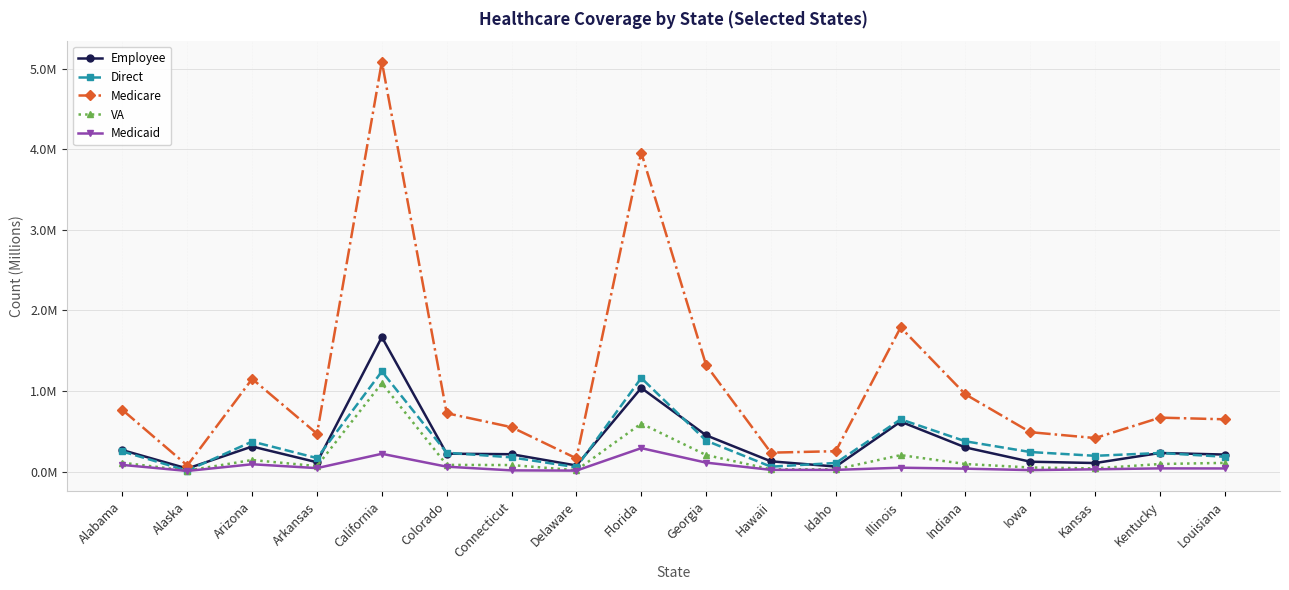

Which has a higher value, Idaho or Georgia?

Georgia